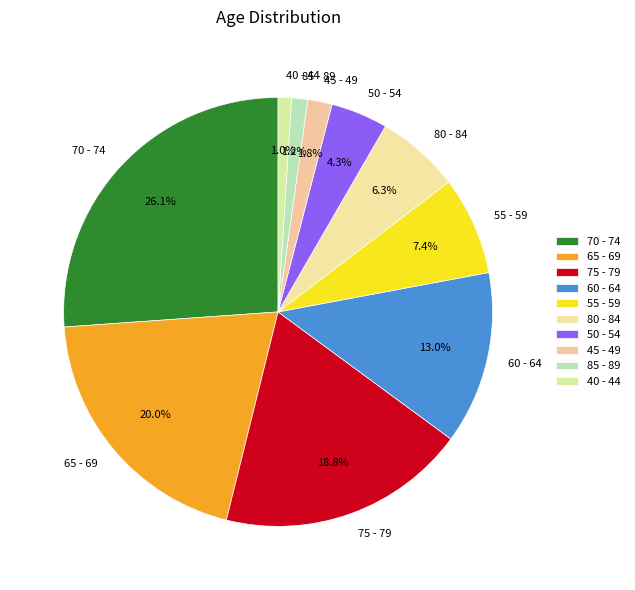

Between 75 - 79 and 80 - 84, which is larger?

75 - 79